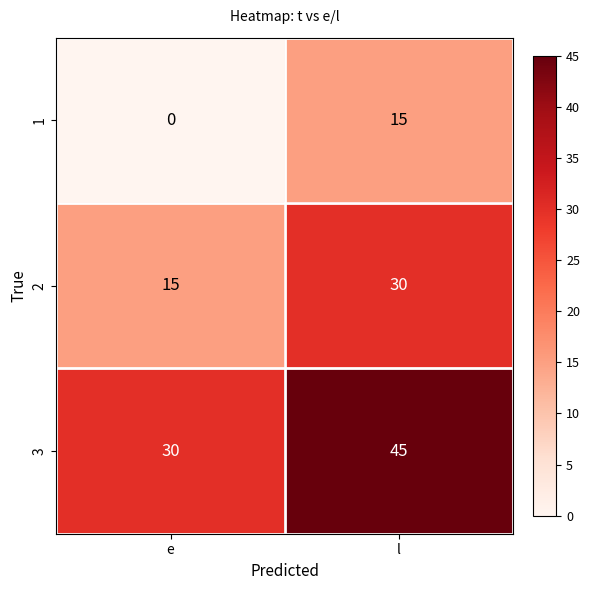

Reading right to left, what are all the values shown in this chart?

1: 15	0
2: 30	15
3: 45	30